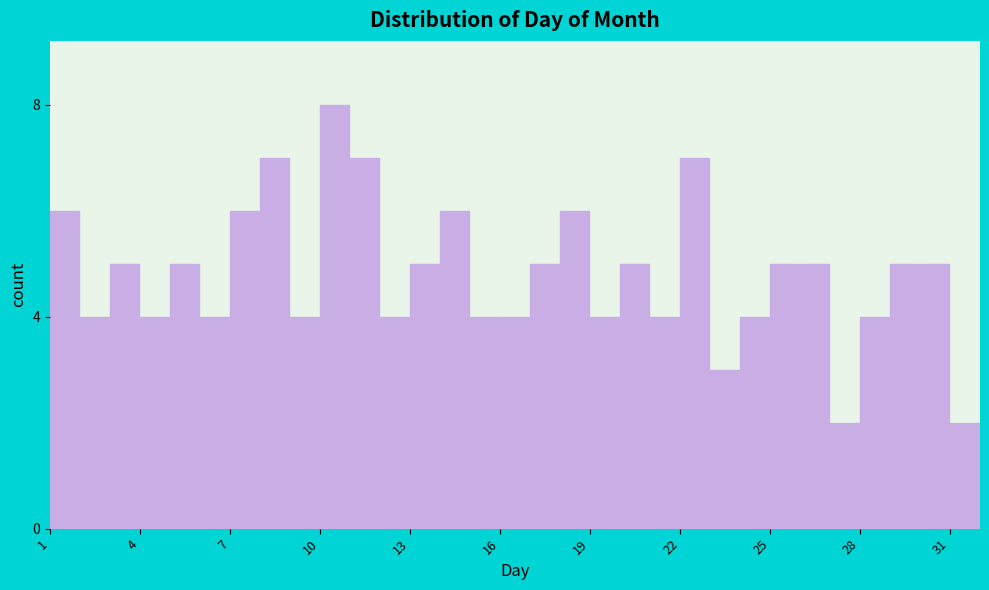

Read against the x-axis, roughly where is the centre of the tallest bar?

10.5